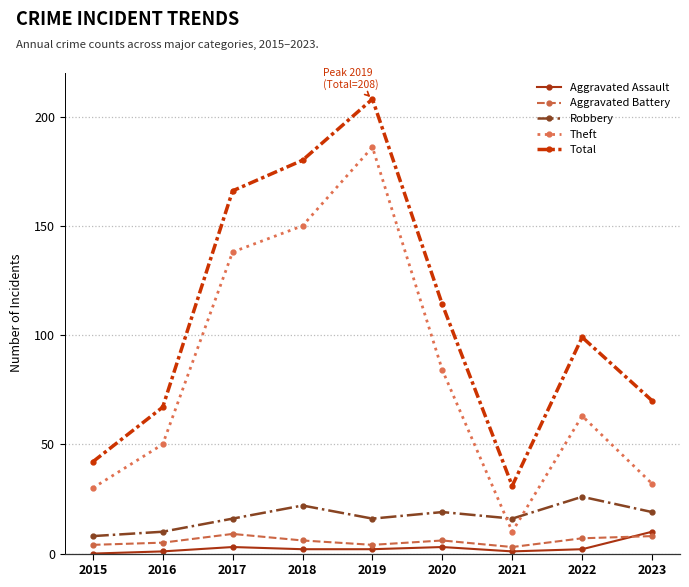

Is it true that Total equals 99 at 2022?

True